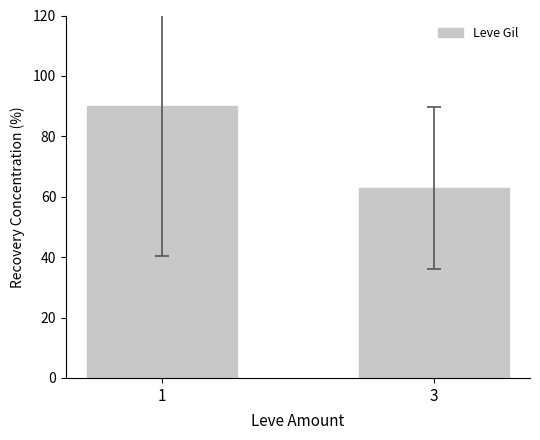

At which label is the value closest to 76?

3